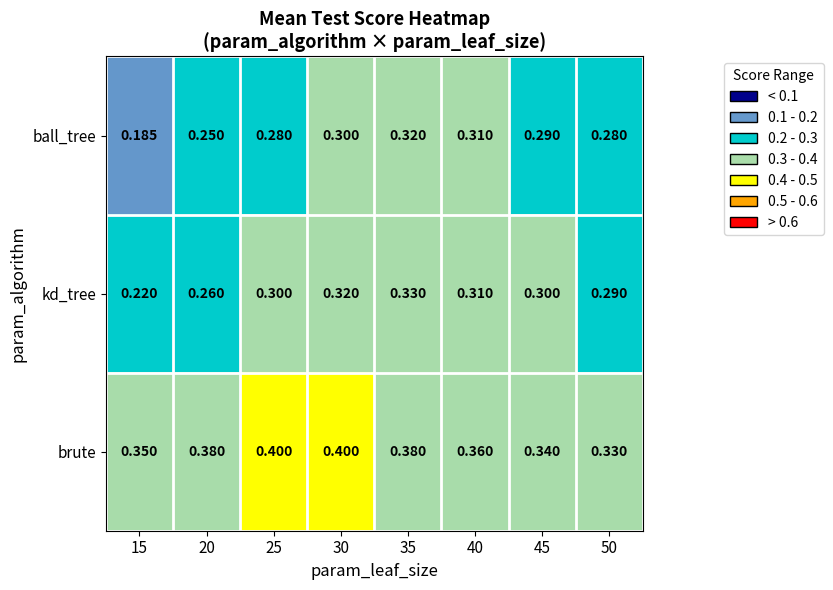

Rank the series by their maximum value, from highest to lowest.

brute, kd_tree, ball_tree